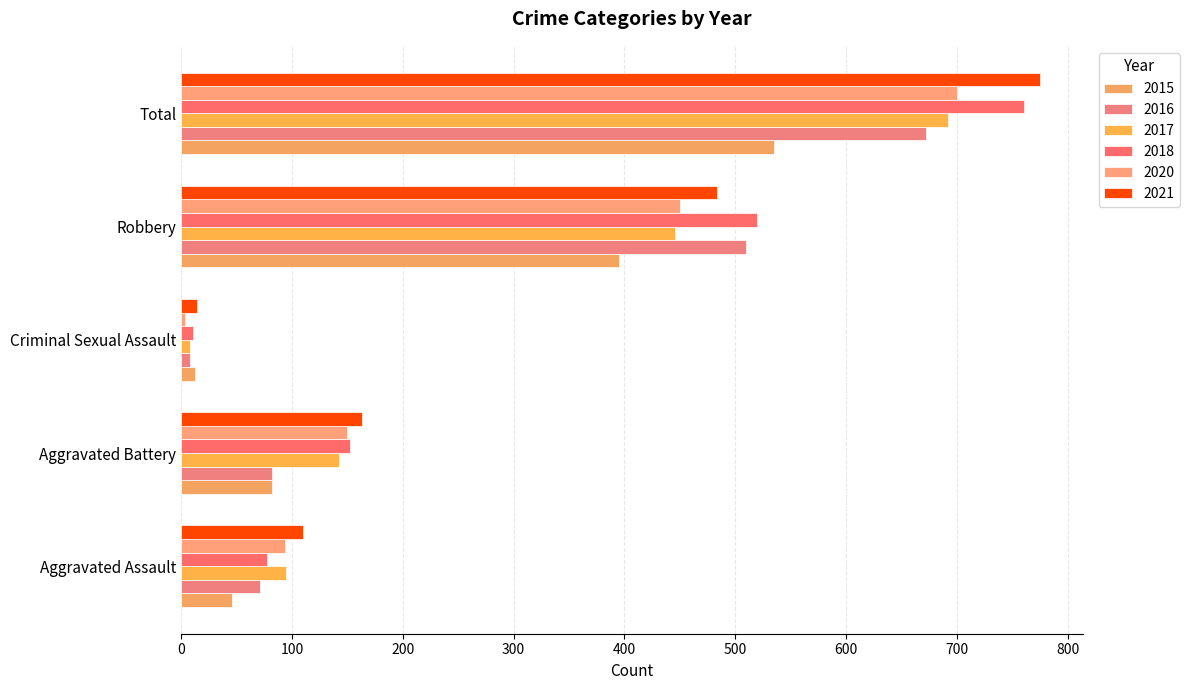

True or false: 2015 has a value of 82 at Aggravated Battery.

True